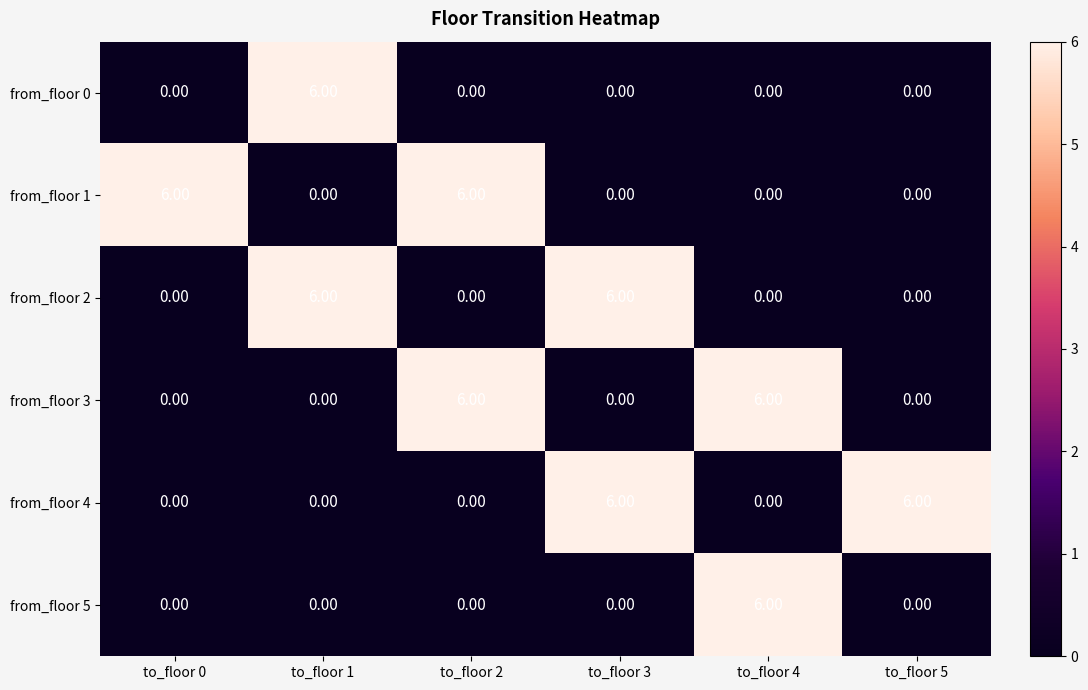

What is the difference between the highest and lowest values at to_floor 1?

6